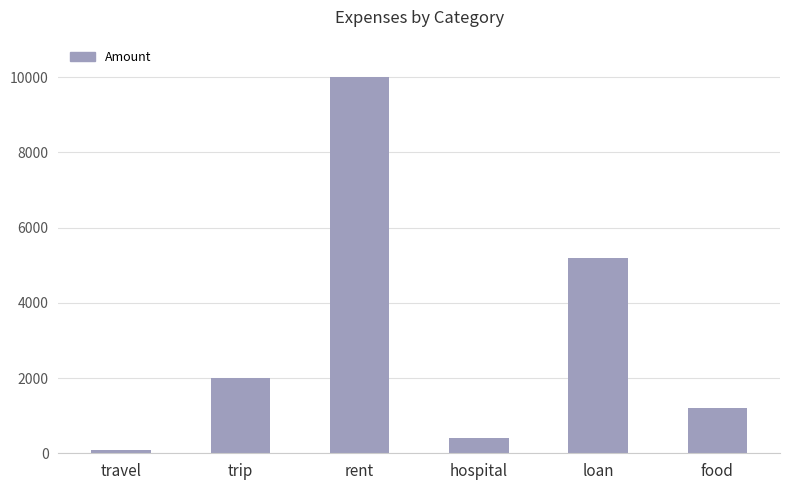

Which category has the highest value across all series?

rent